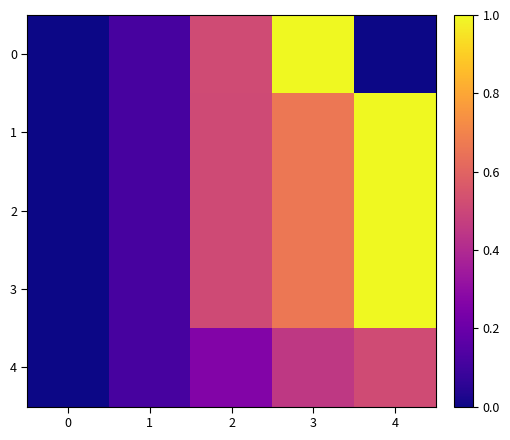

Reading left to right, extract all data points from this chart.

0: 0=0.0	1=0.1	2=0.5	3=1.0	4=0.0
1: 0=0.0	1=0.1	2=0.5	3=0.7	4=1.0
2: 0=0.0	1=0.1	2=0.5	3=0.7	4=1.0
3: 0=0.0	1=0.1	2=0.5	3=0.7	4=1.0
4: 0=0.0	1=0.1	2=0.3	3=0.5	4=0.5